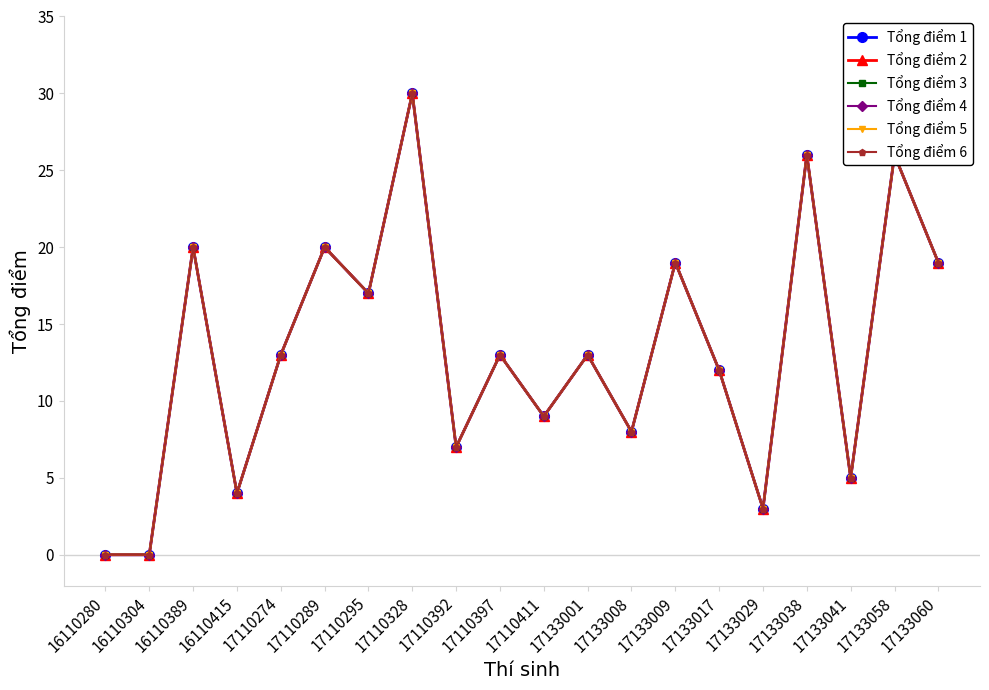

Is this an area chart (filled region under the line)?

No